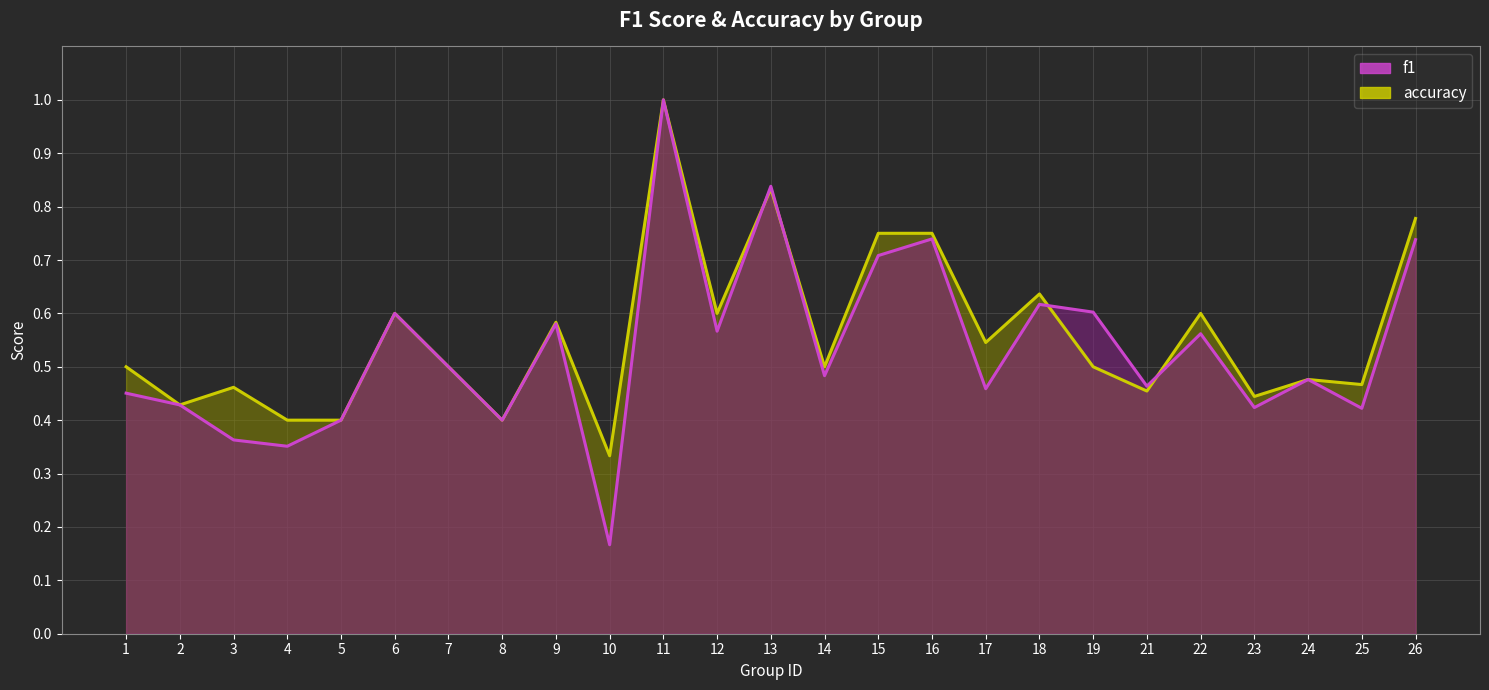

What is the sum of all f1 values?

13.3